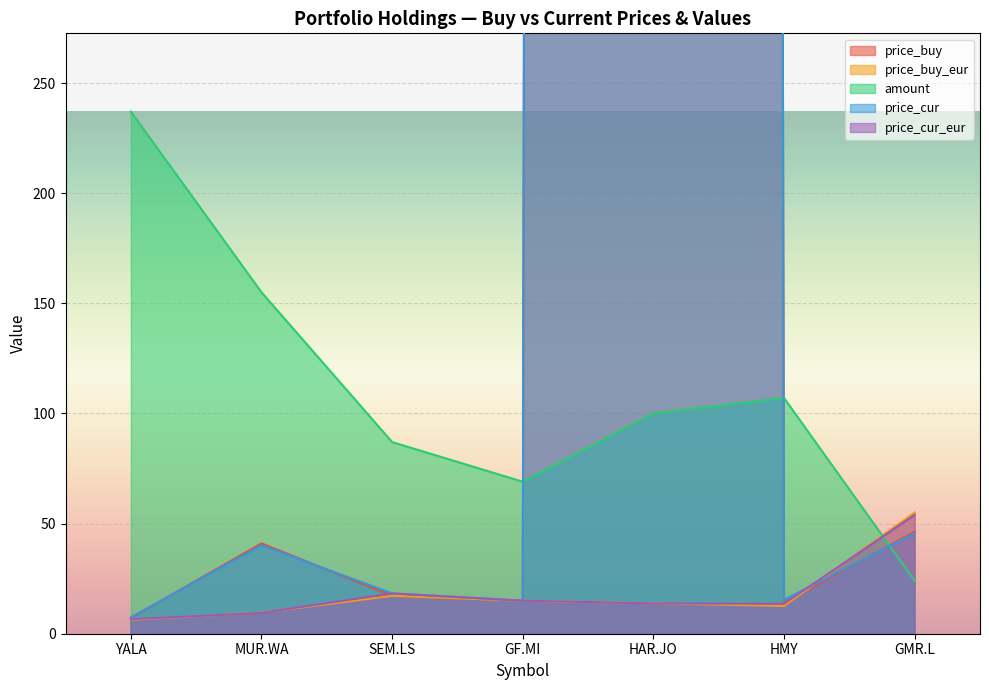

True or false: price_cur has a value of 18027.9 at HAR.JO.

False